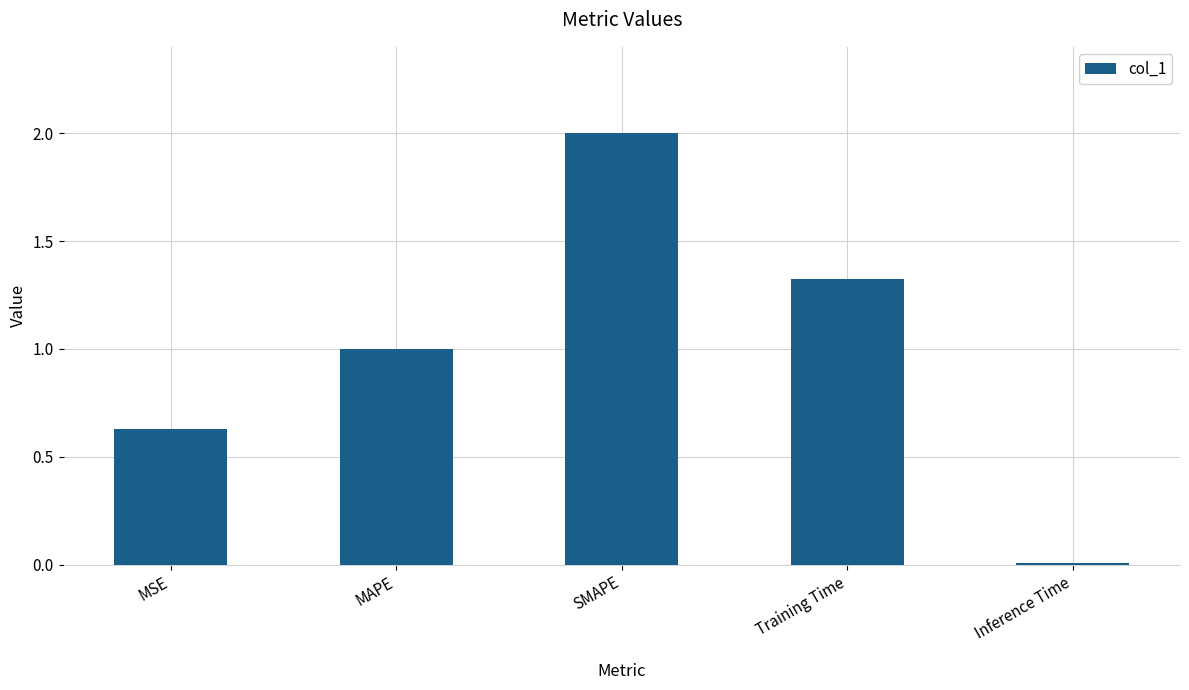

The value at MAPE is 0.5. True or false?

False